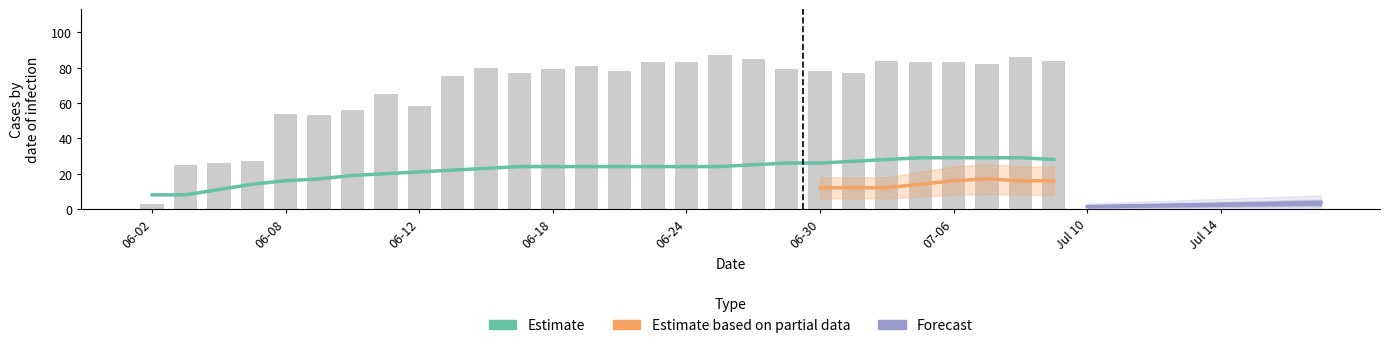

What position from the left is 25?

26